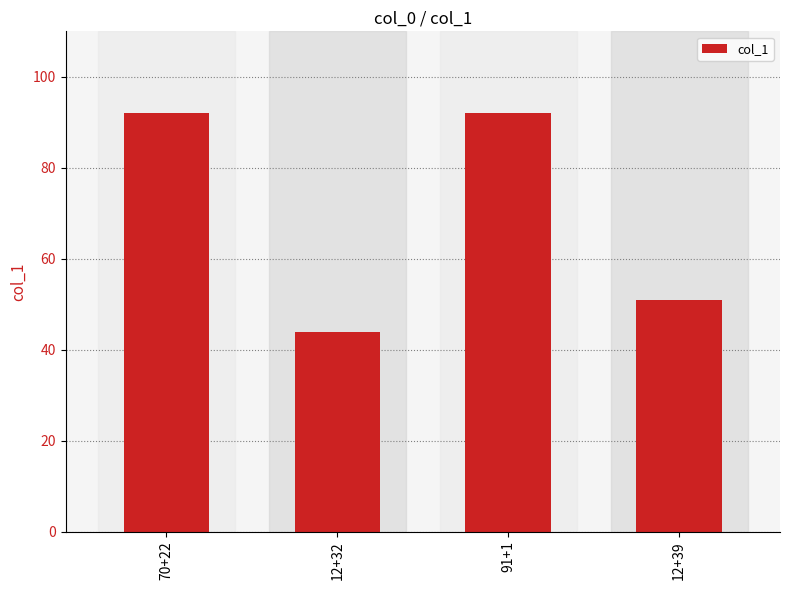

True or false: the data shows 32 at 12+39.

False